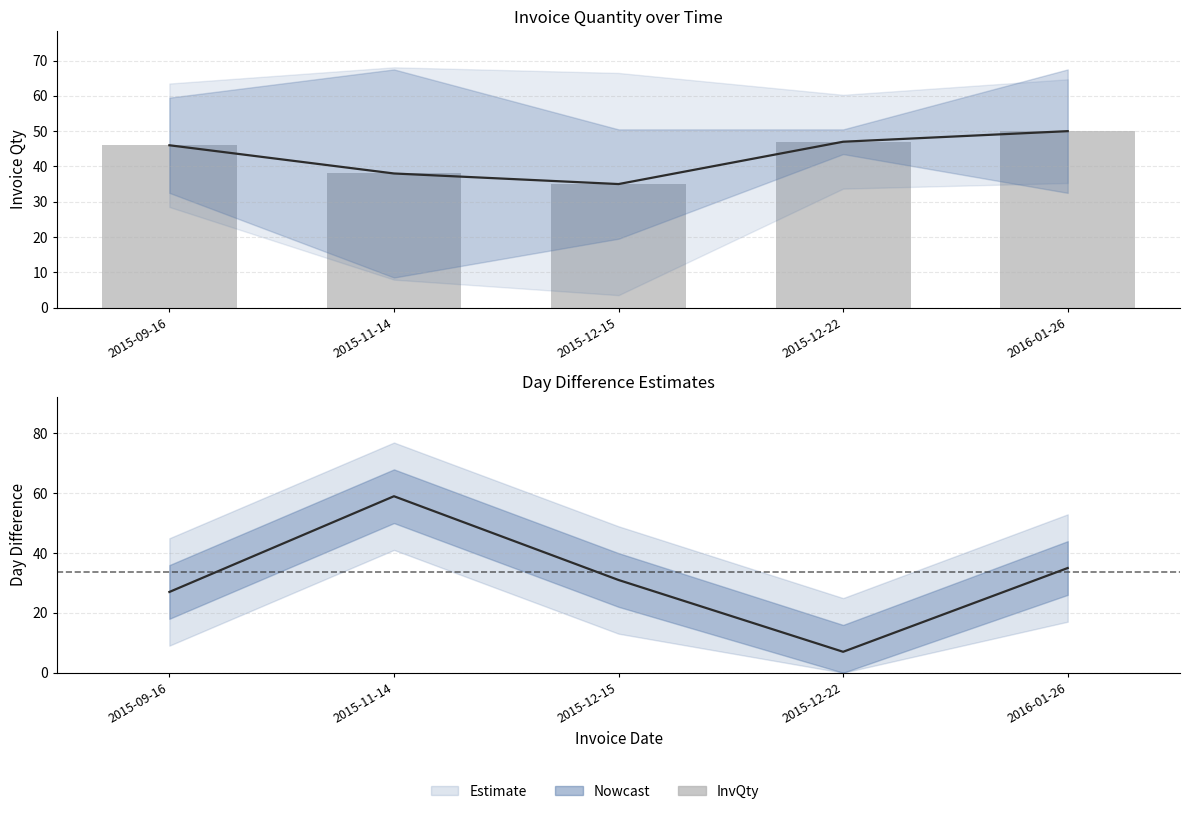

What is the greatest value displayed?

50